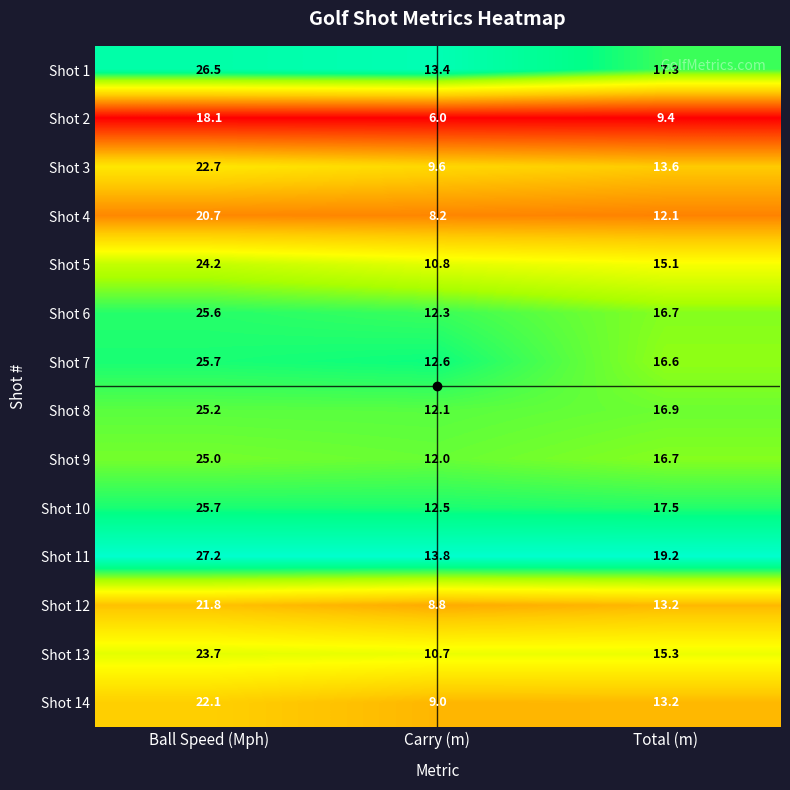

What is the difference between the highest and lowest values at Ball Speed (Mph)?

9.1